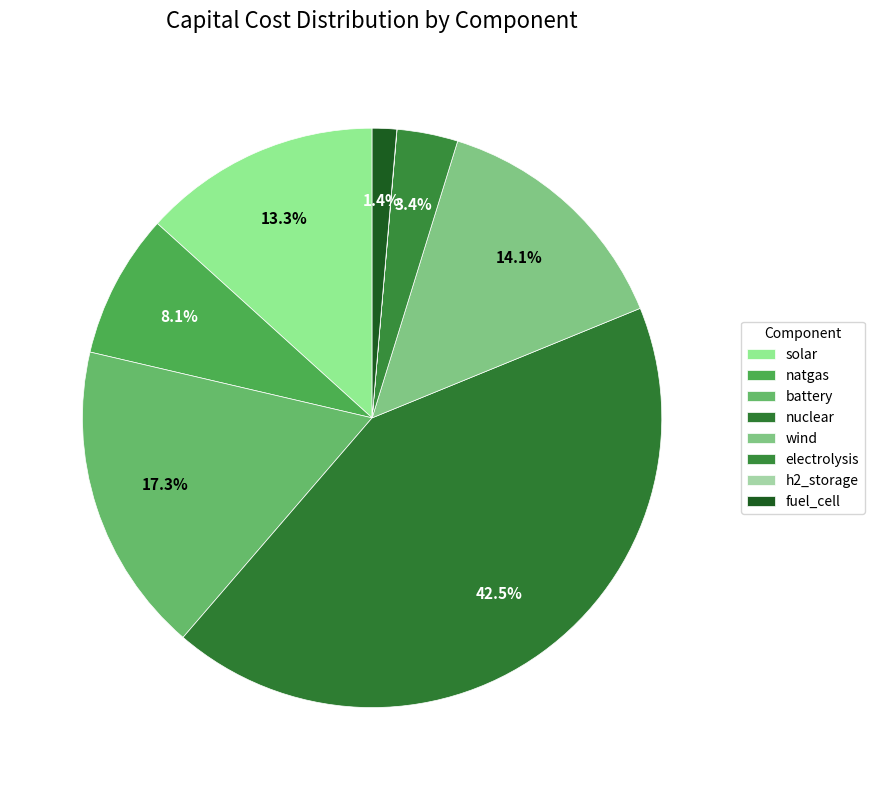

What is the smallest slice in the pie chart?

h2_storage